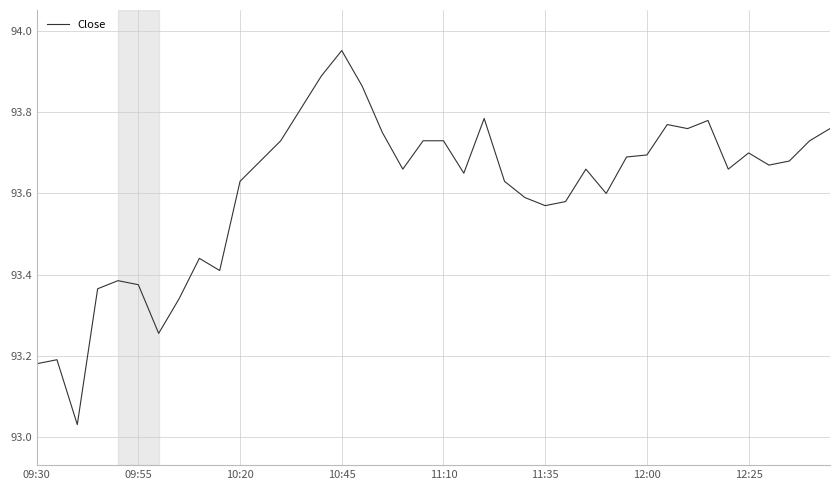

Is it true that the value at 12:25 is 93.7?

True